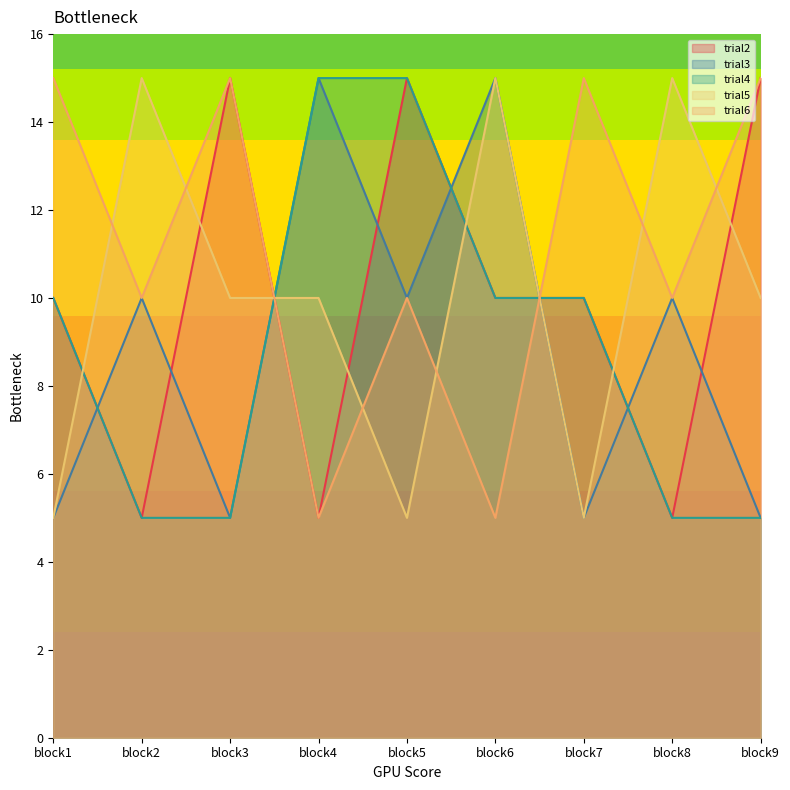

Where do trial4 and trial6 first cross each other?

block3 and block4